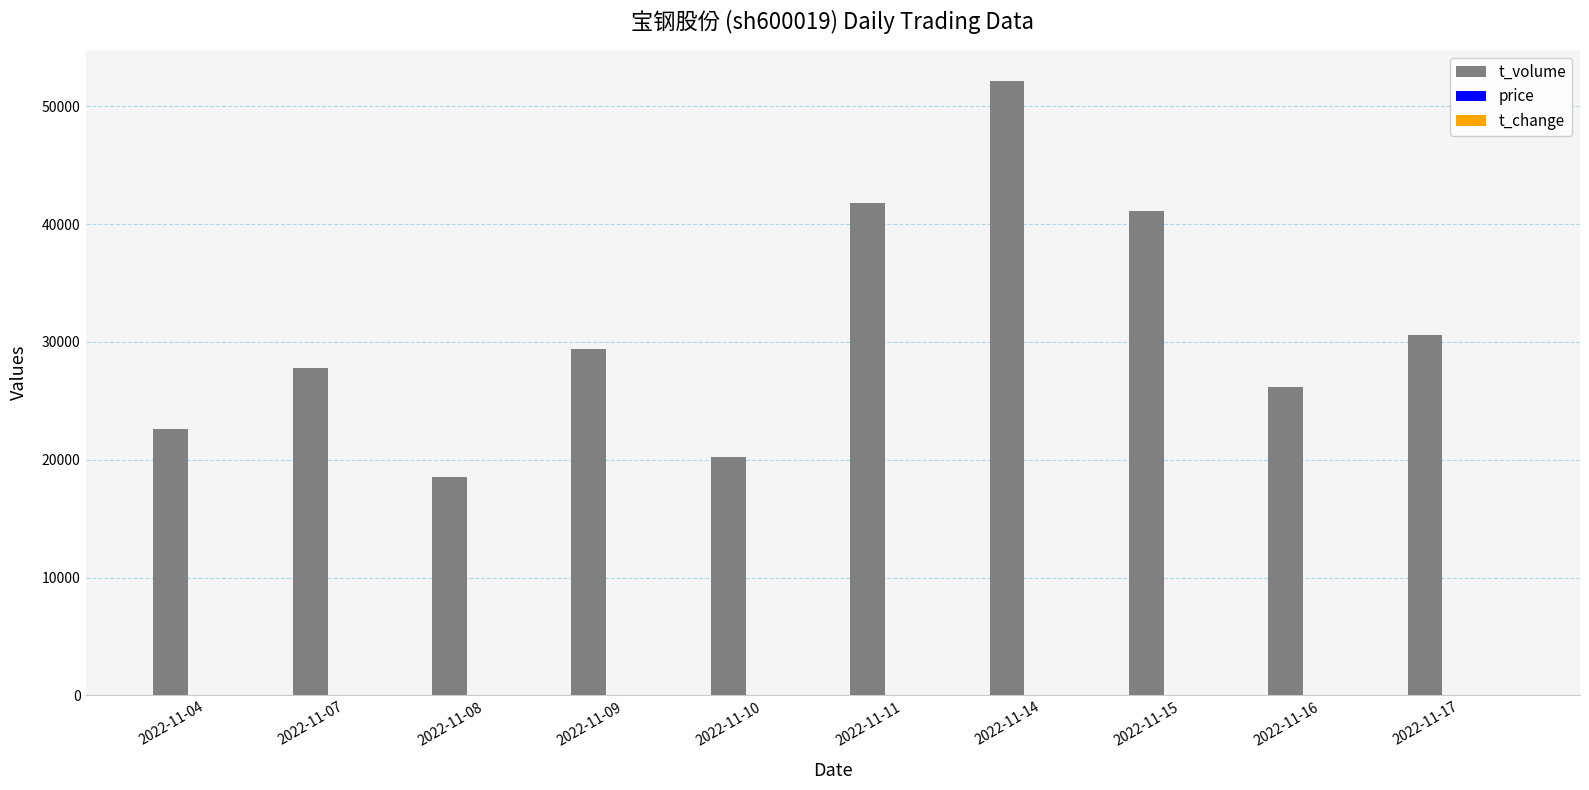

How many groups of bars are there?

10